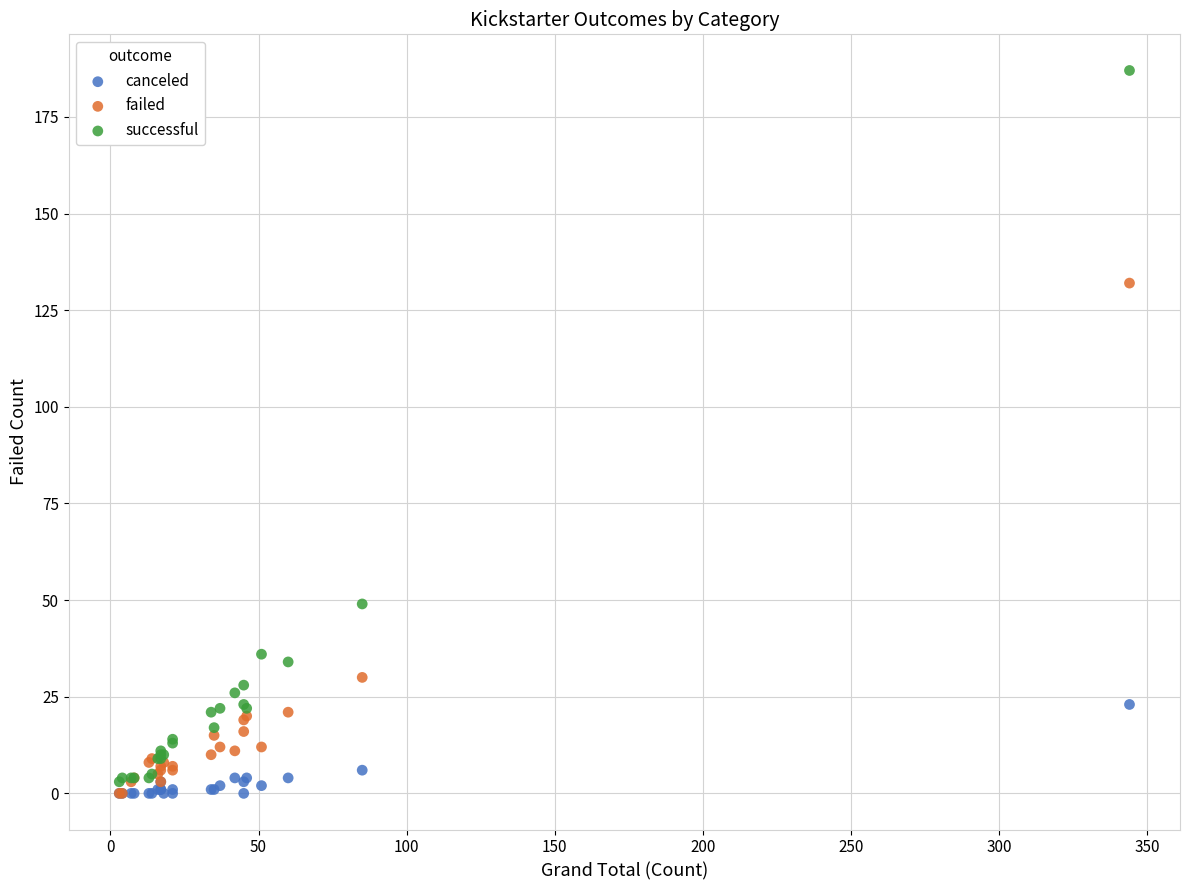

What are all the series names shown in the legend?

canceled, failed, successful